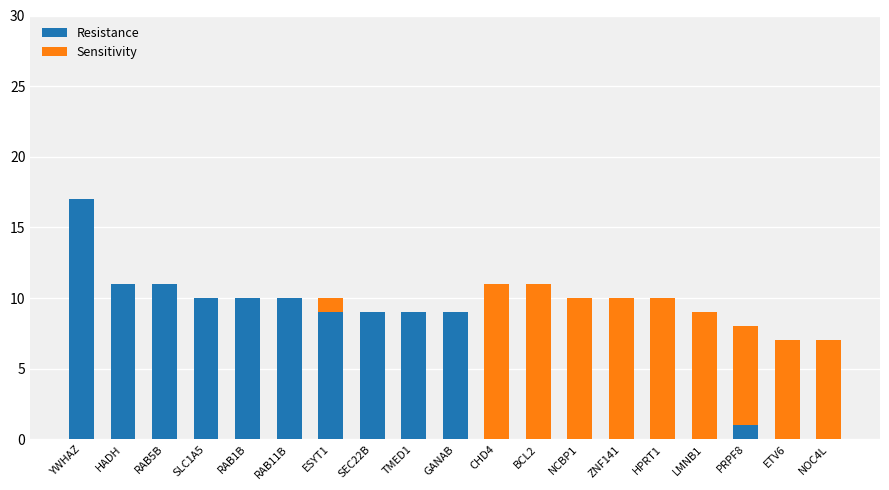

The Resistance series shows 15 at TMED1. True or false?

False